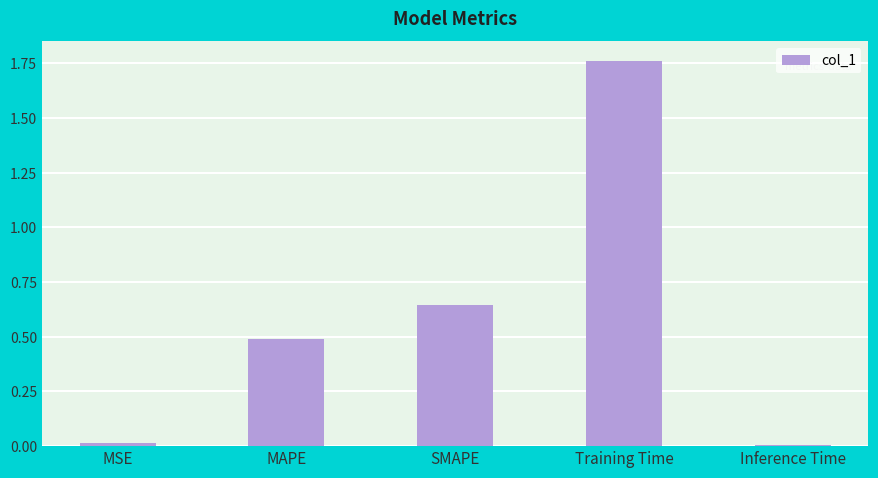

True or false: the data shows 0.0 at Inference Time.

True